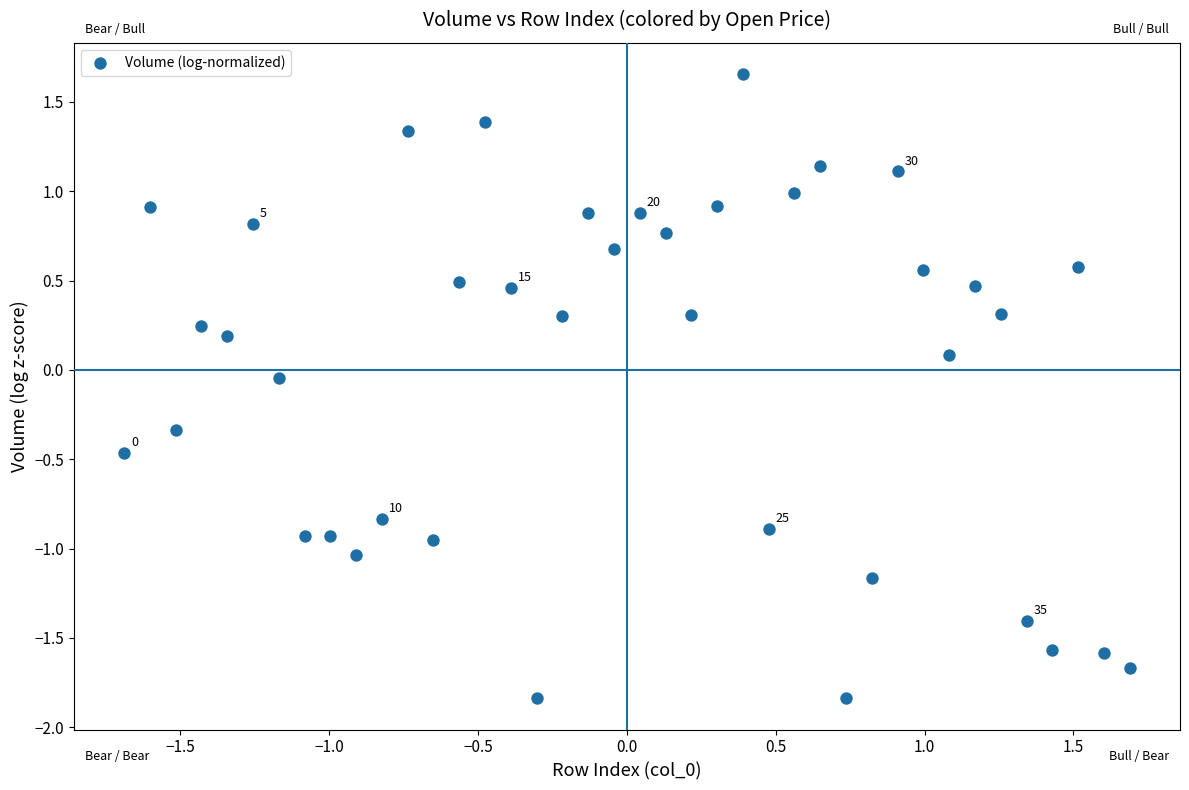

What is the range of X values (max minus min)?

3.4